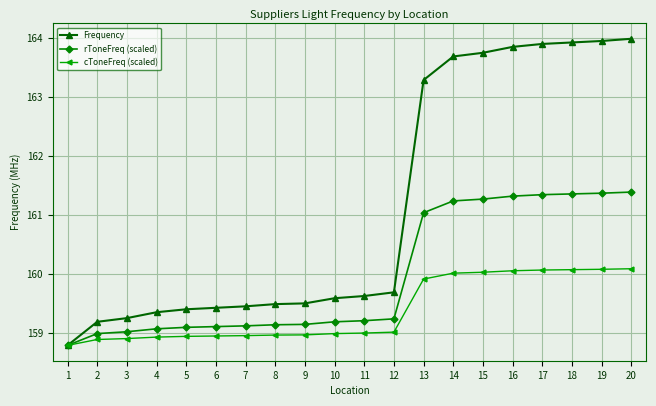

Which series has the largest range (max minus min)?

Frequency